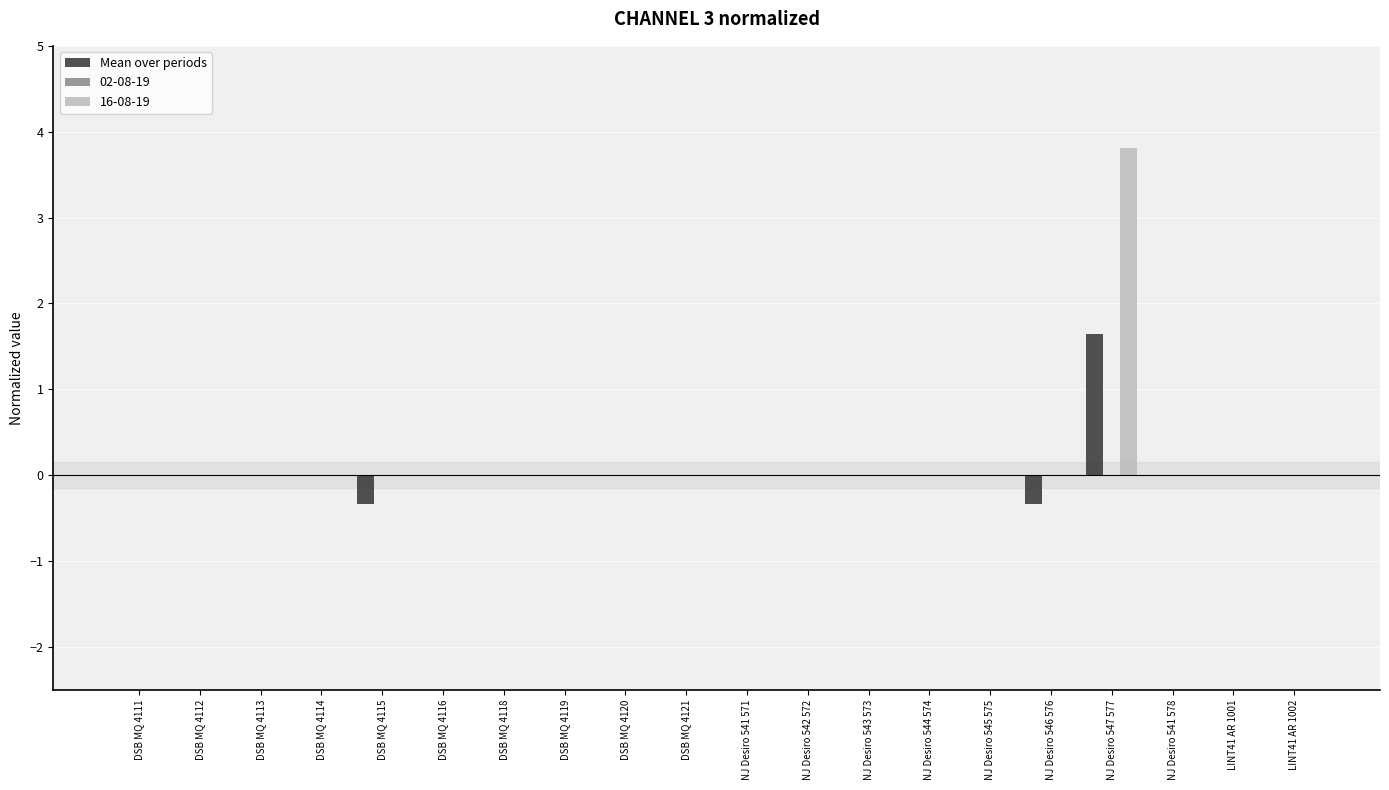

What is the greatest value displayed?

3.8